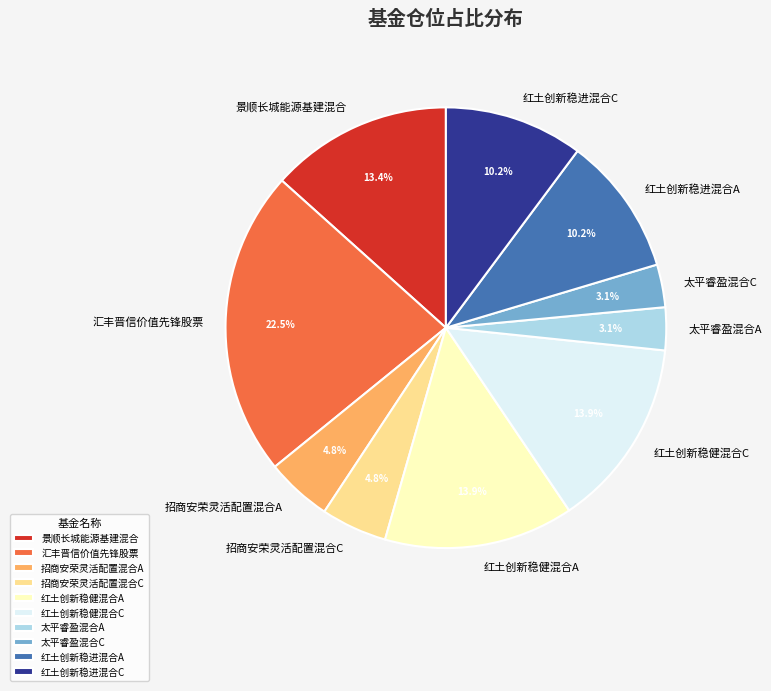

Is 太平睿盈混合C the majority of the pie?

No